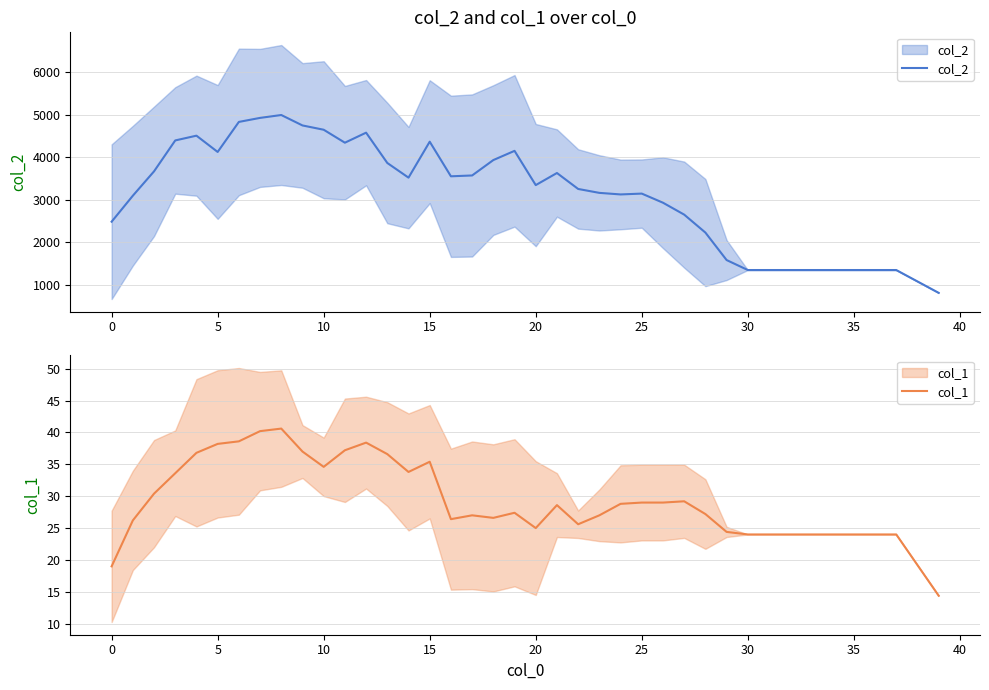

True or false: col_1 has more than 0 interior local peaks.

True